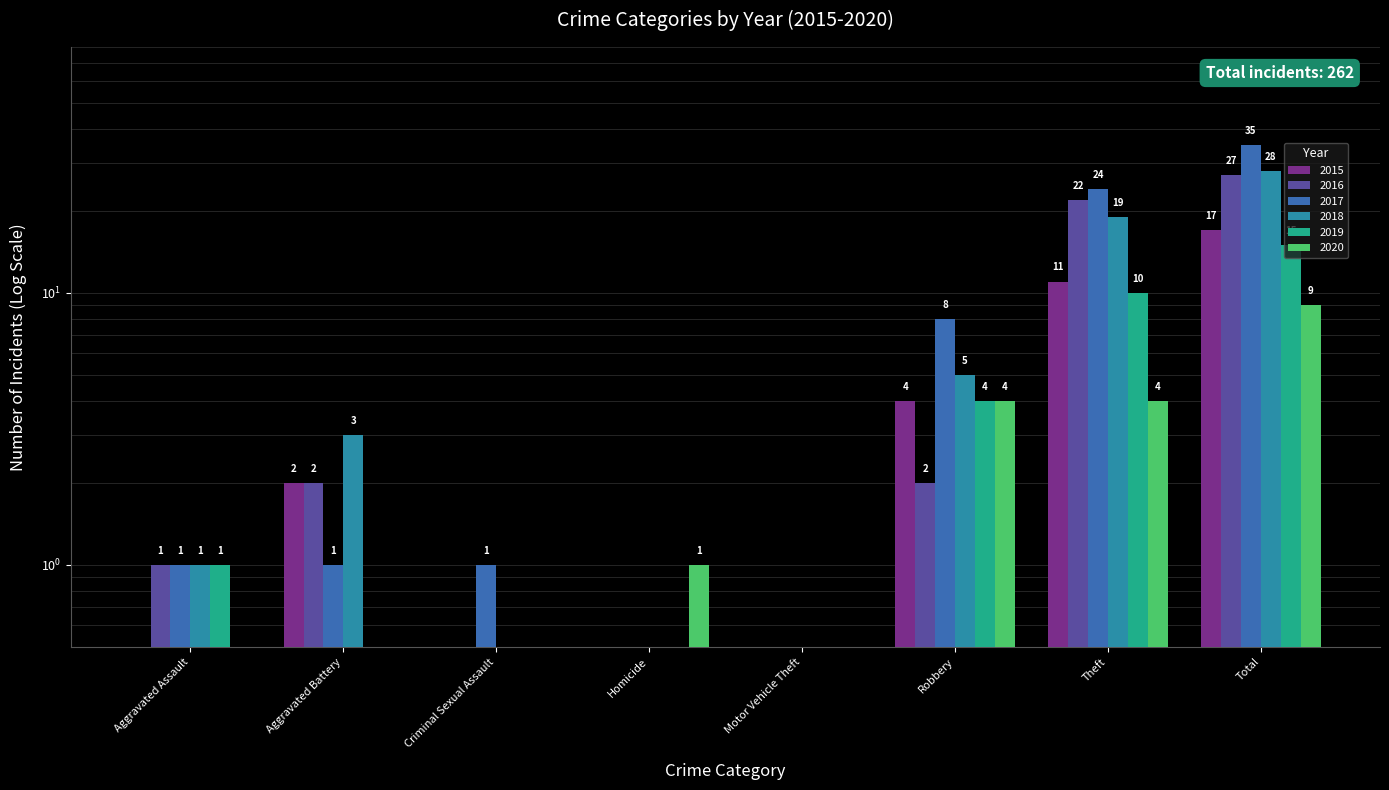

Which label corresponds to the largest value in the chart?

Total